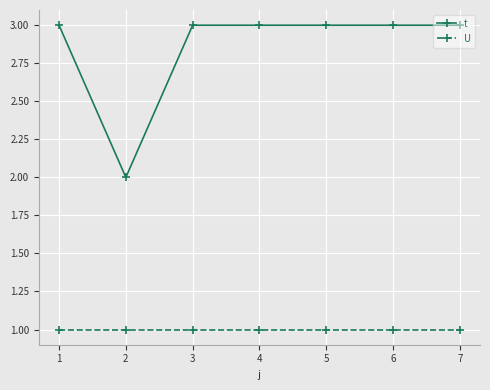

Count the number of categories in the chart.

7